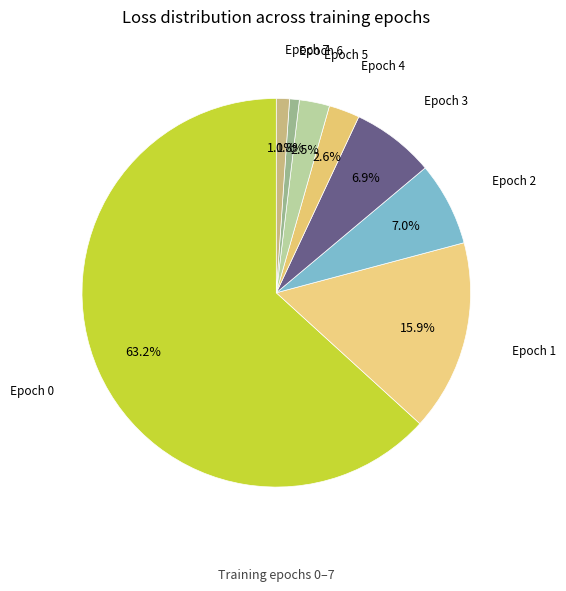

How many segments does this pie chart have?

8